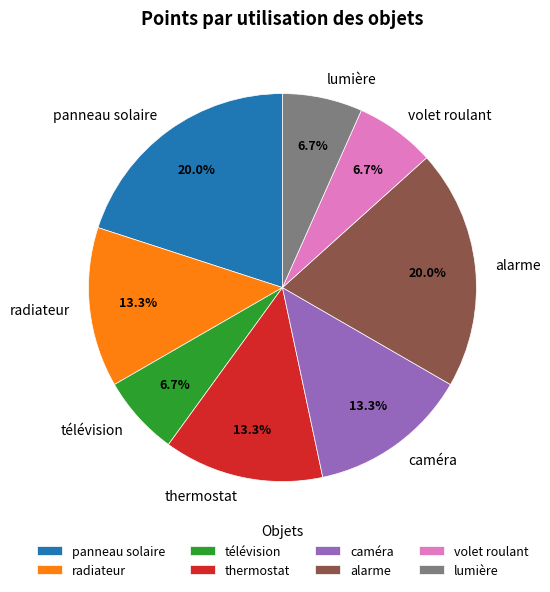

True or false: lumière accounts for 1% of the total.

False